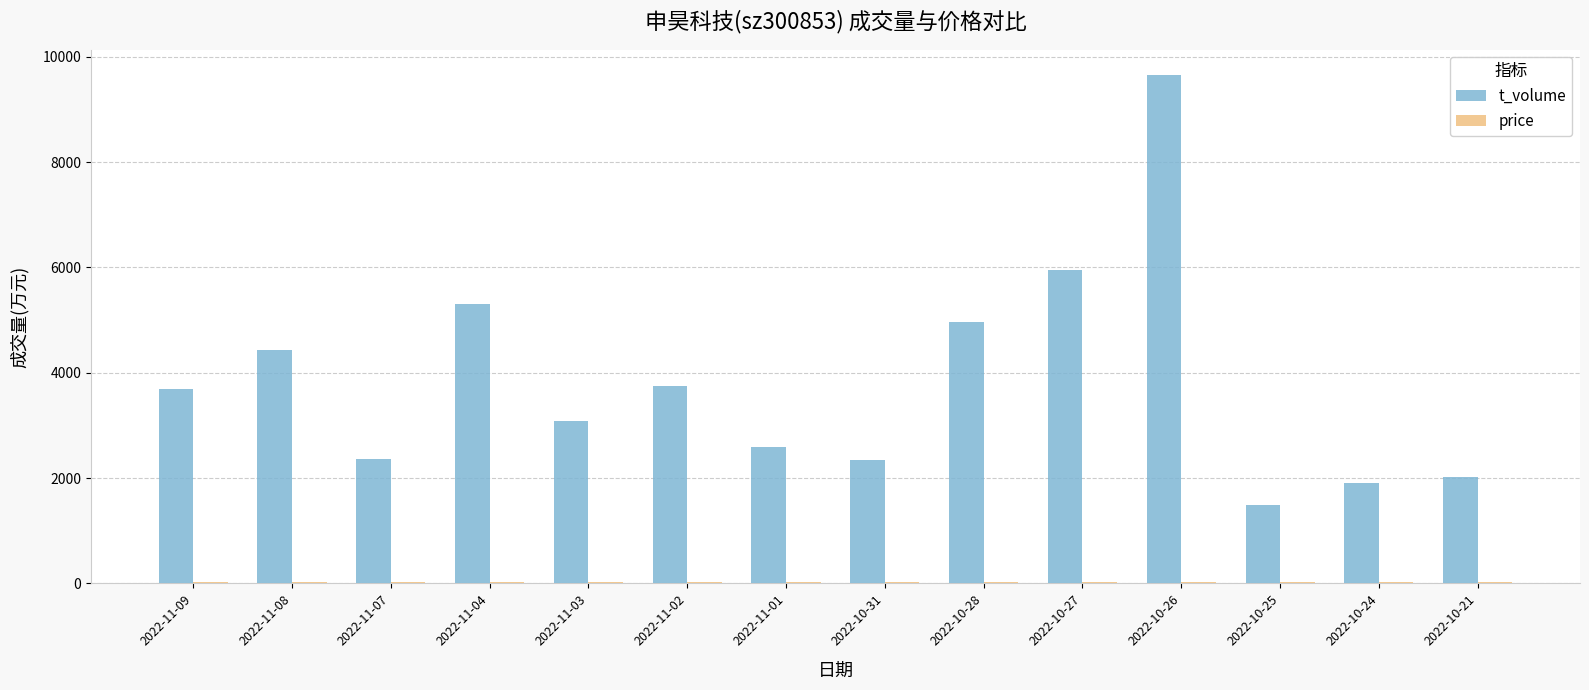

The value of t_volume at 2022-10-31 is 2334.0. True or false?

True